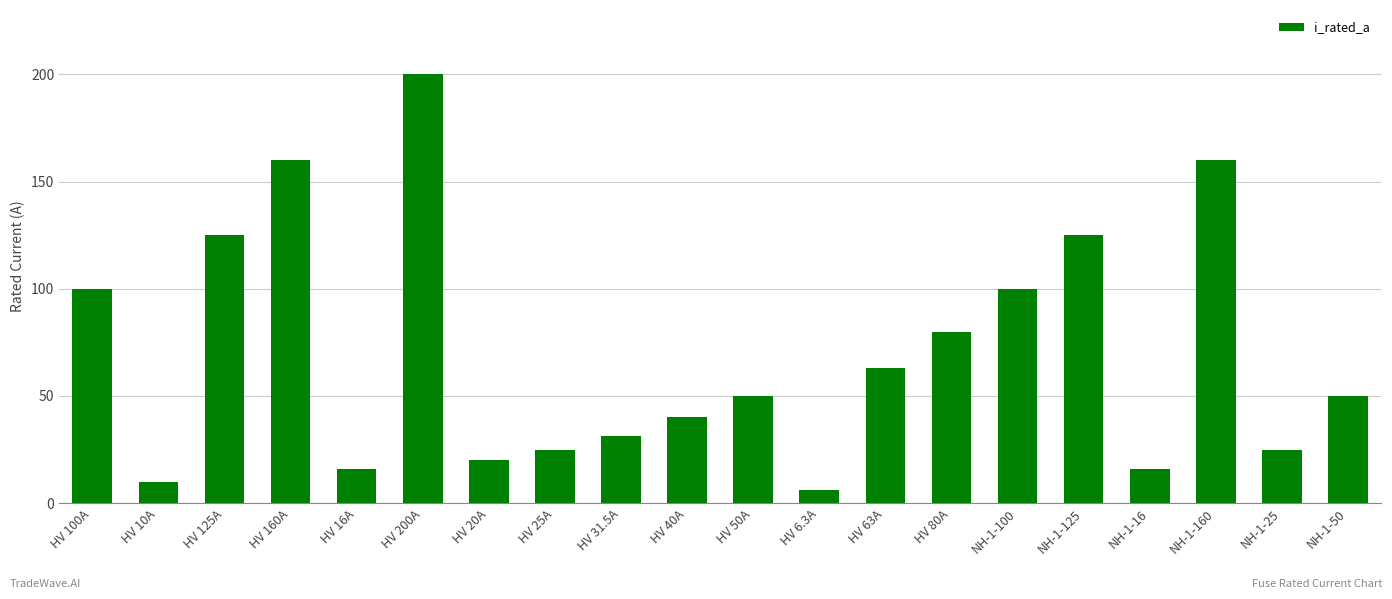

True or false: the data shows 57.4 at HV 125A.

False